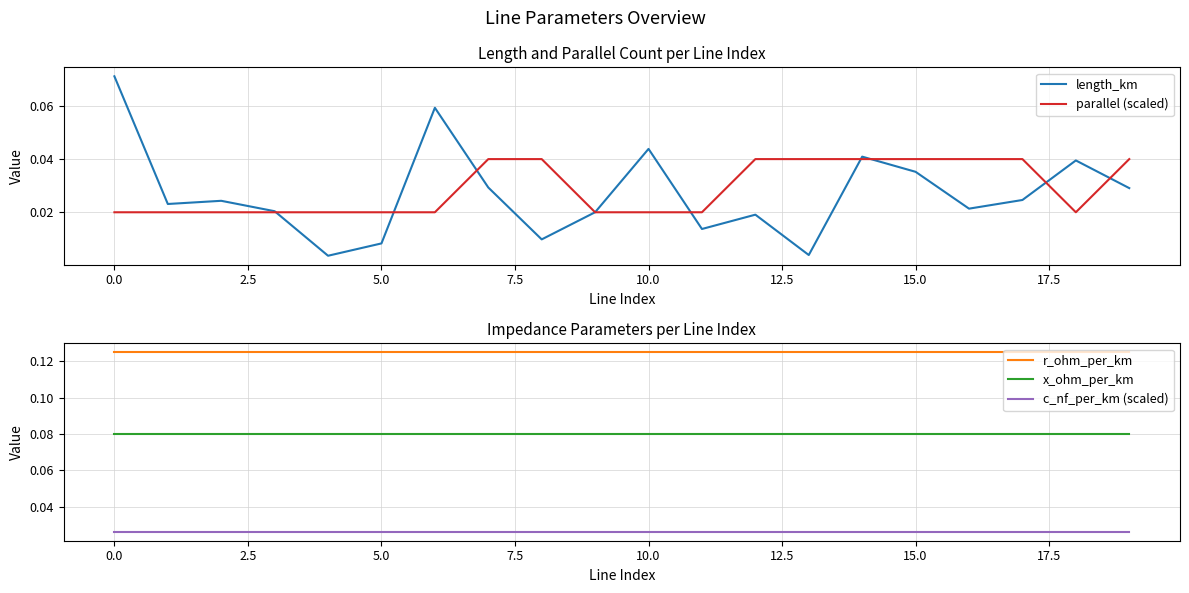

Reading left to right, extract all data points from this chart.

length_km: 0.1	0.0	0.0	0.0	0.0	0.0	0.1	0.0	0.0	0.0	0.0	0.0	0.0	0.0	0.0	0.0	0.0	0.0	0.0	0.0
parallel (scaled): 0.0	0.0	0.0	0.0	0.0	0.0	0.0	0.0	0.0	0.0	0.0	0.0	0.0	0.0	0.0	0.0	0.0	0.0	0.0	0.0
r_ohm_per_km: 0.1	0.1	0.1	0.1	0.1	0.1	0.1	0.1	0.1	0.1	0.1	0.1	0.1	0.1	0.1	0.1	0.1	0.1	0.1	0.1
x_ohm_per_km: 0.1	0.1	0.1	0.1	0.1	0.1	0.1	0.1	0.1	0.1	0.1	0.1	0.1	0.1	0.1	0.1	0.1	0.1	0.1	0.1
c_nf_per_km (scaled): 0.0	0.0	0.0	0.0	0.0	0.0	0.0	0.0	0.0	0.0	0.0	0.0	0.0	0.0	0.0	0.0	0.0	0.0	0.0	0.0